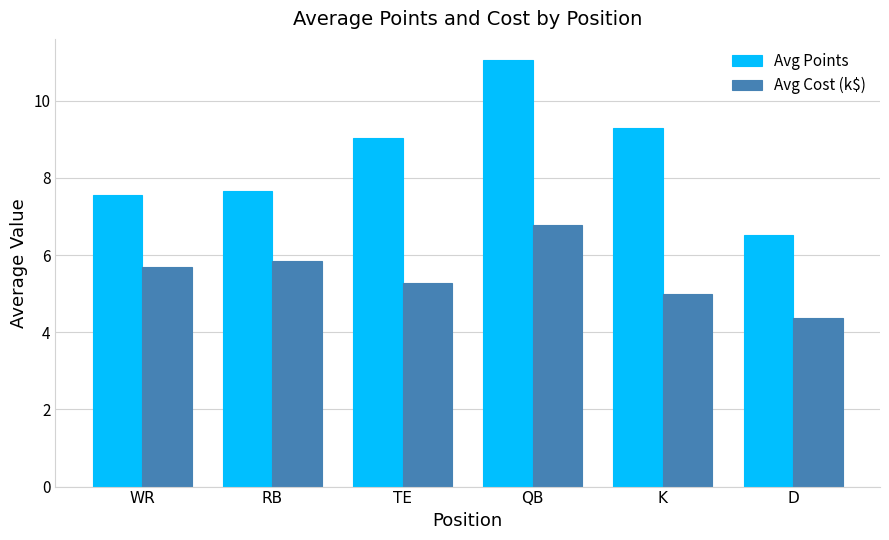

Between RB and TE, which series saw the biggest shift?

Avg Points